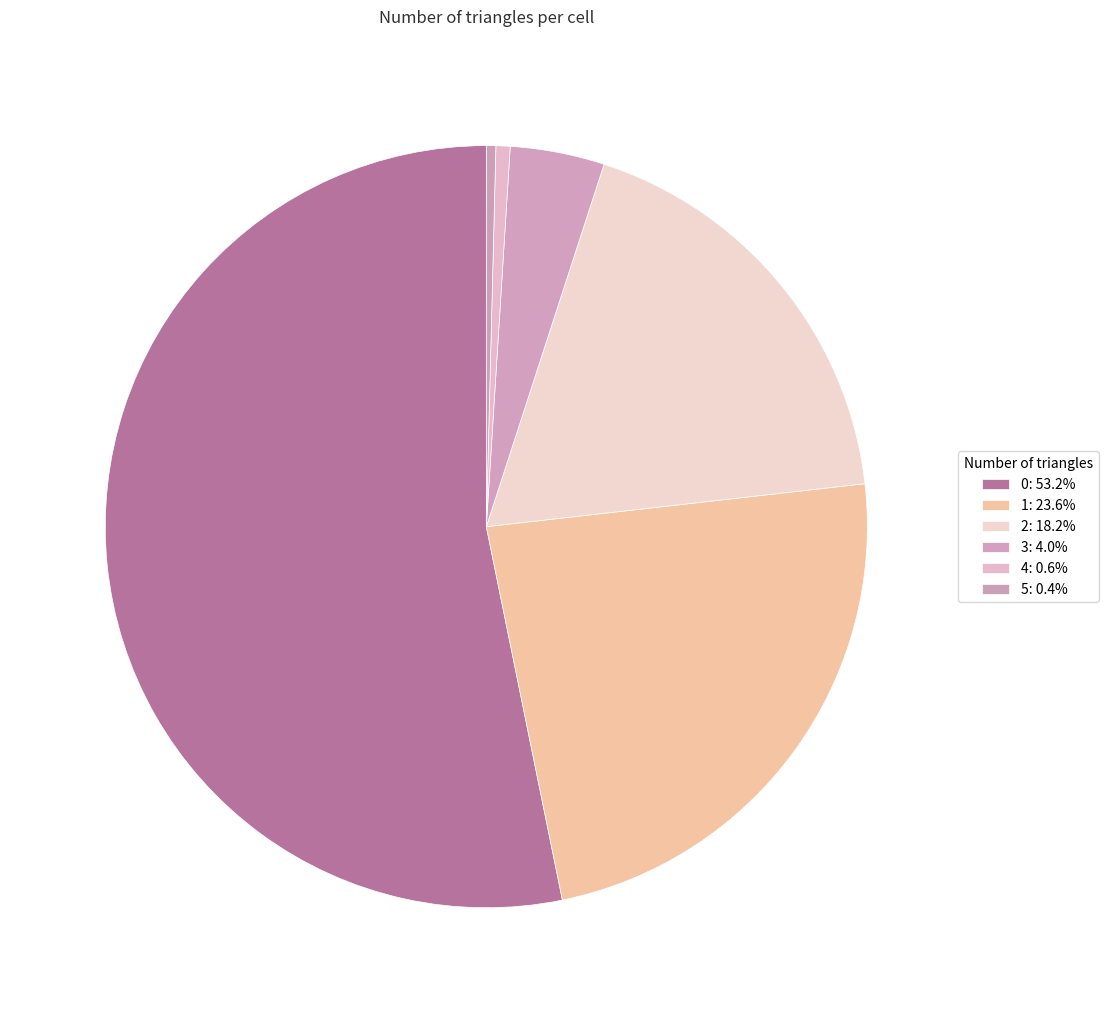

Does 5 account for over 50% of the chart?

No